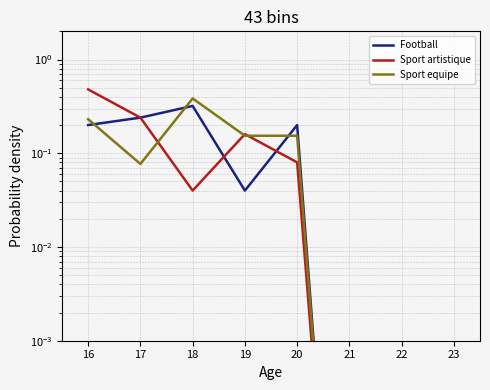

What is the difference between the maximum and minimum values in the Sport artistique series?

0.5